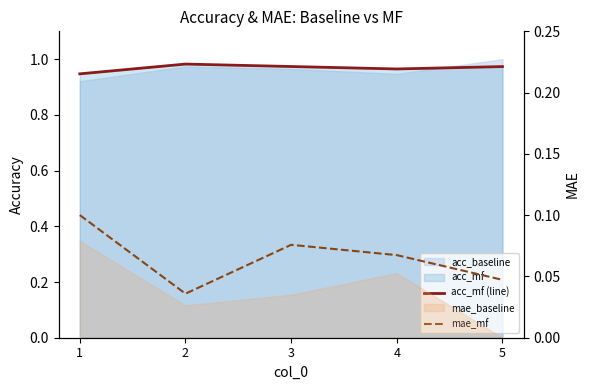

At which category does acc_mf (line) reach its first local peak?

2